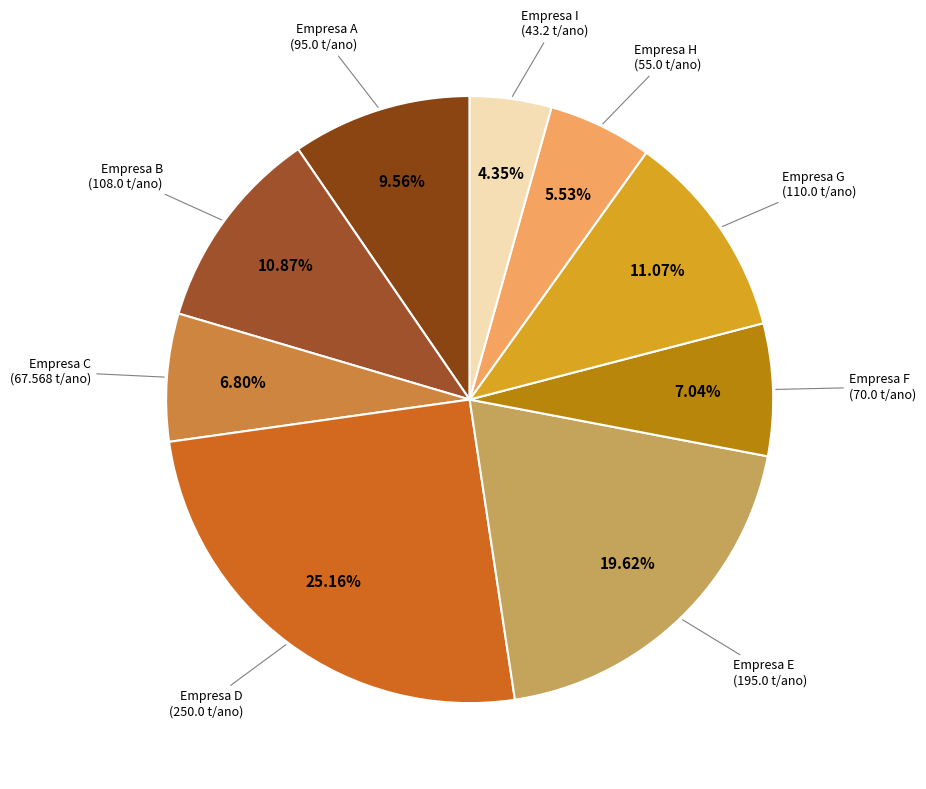

How many segments does this pie chart have?

9